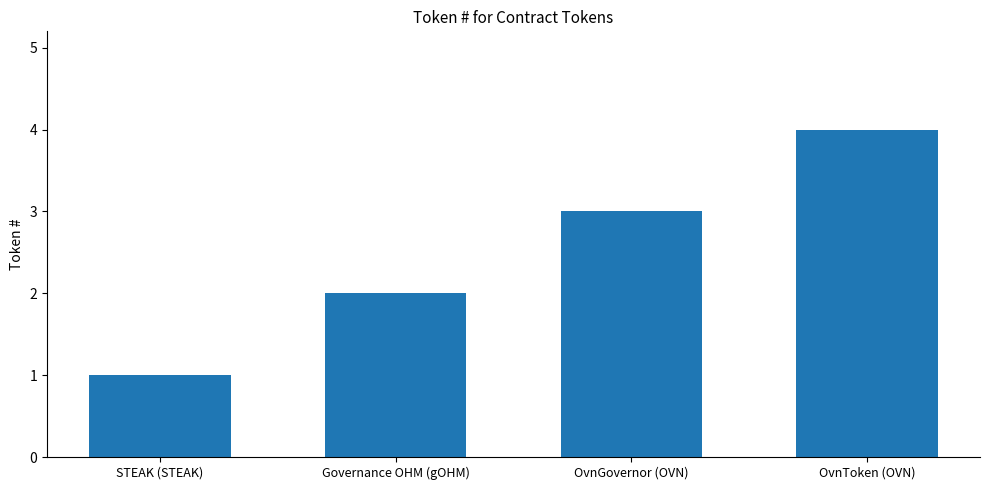

What is the difference between the maximum and second lowest values?

2